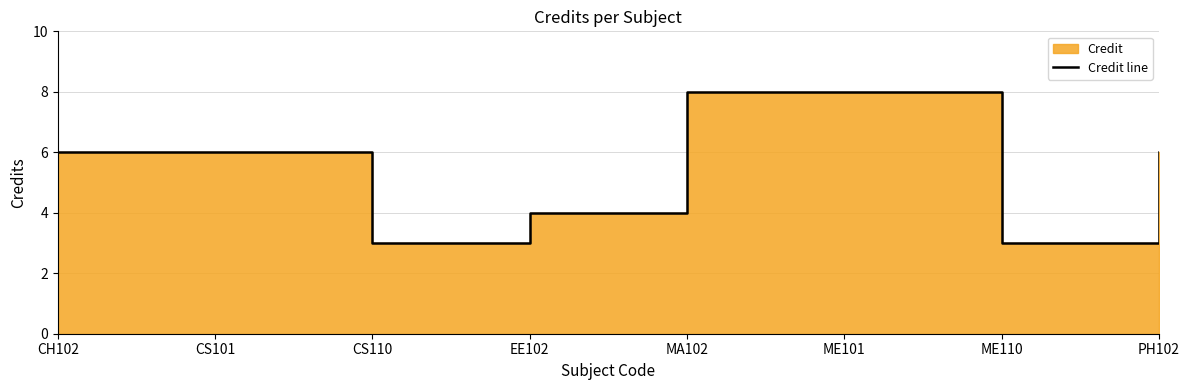

At which label does the data first exceed 6?

MA102